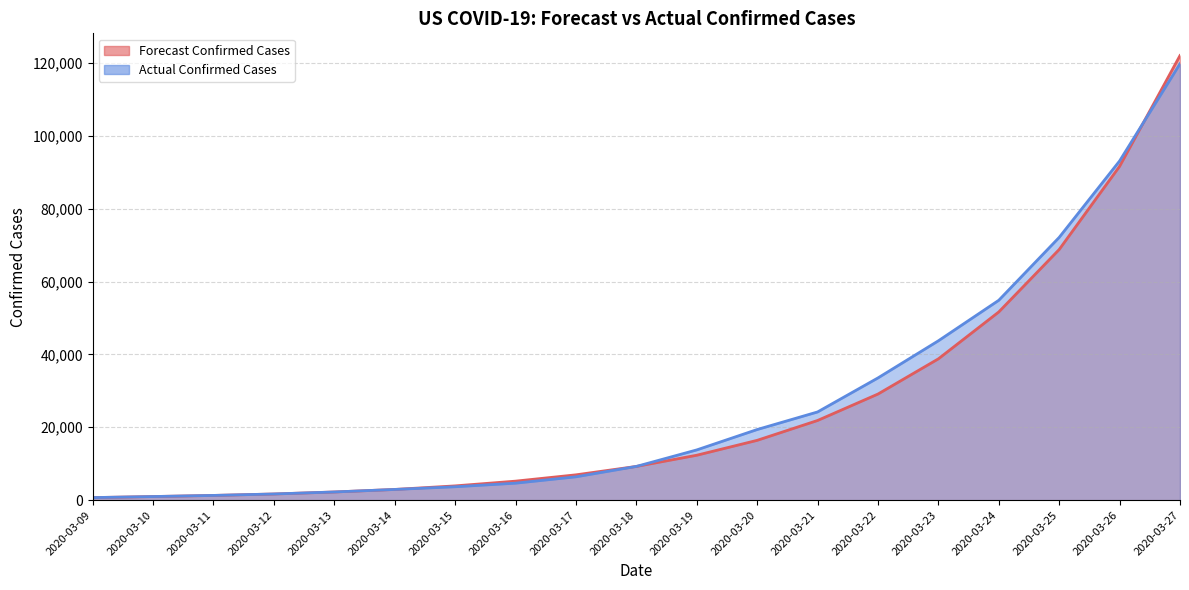

What is the value of the Actual Confirmed Cases point at the 15th from the left?

43734